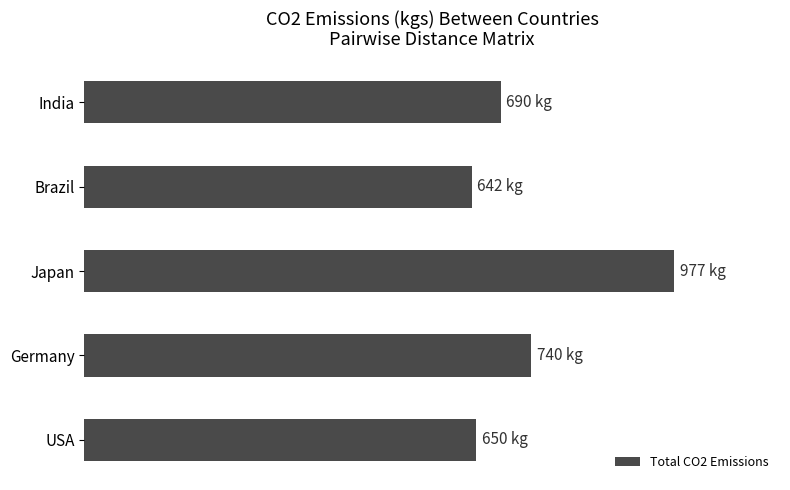

What is the difference between the maximum and second lowest values?

327.8